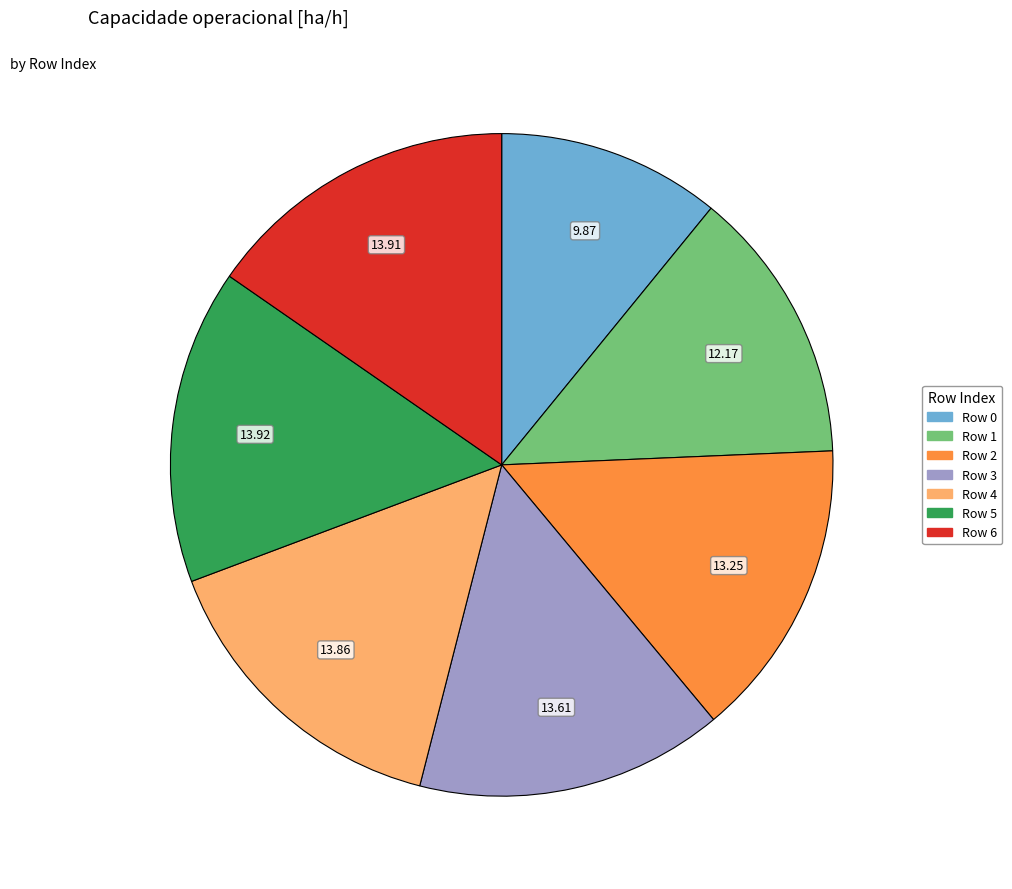

Combined, do Row 6 and Row 2 account for over 50%?

No